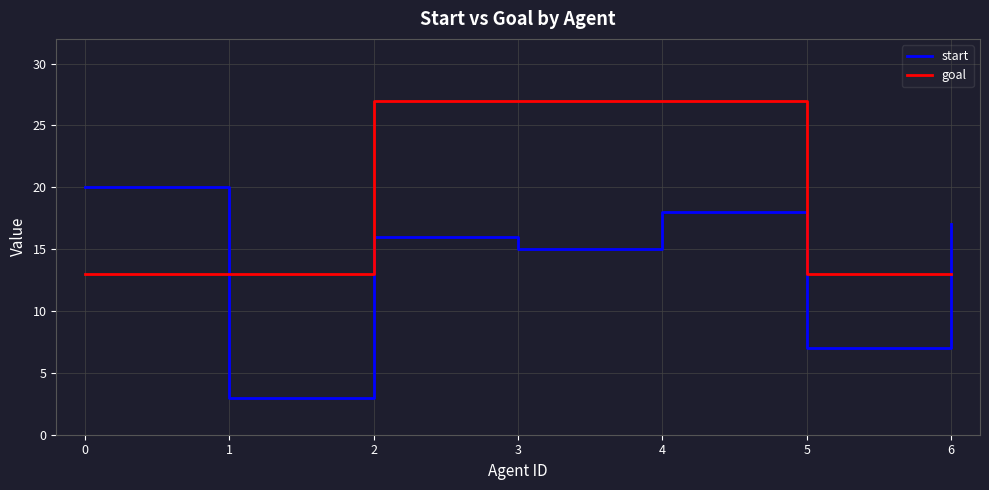

True or false: goal and start cross at least once.

True